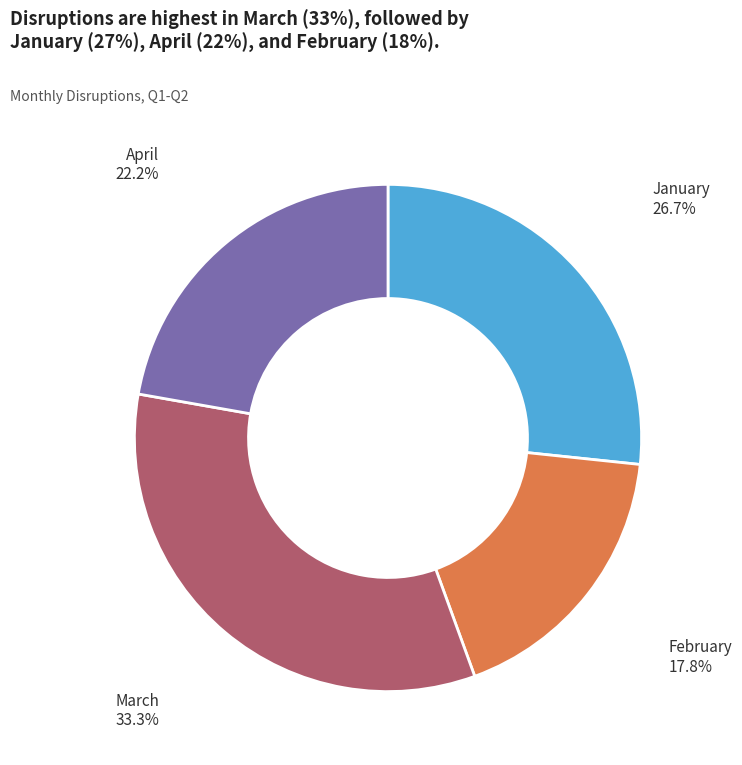

Is there any slice that represents more than half of the pie?

No